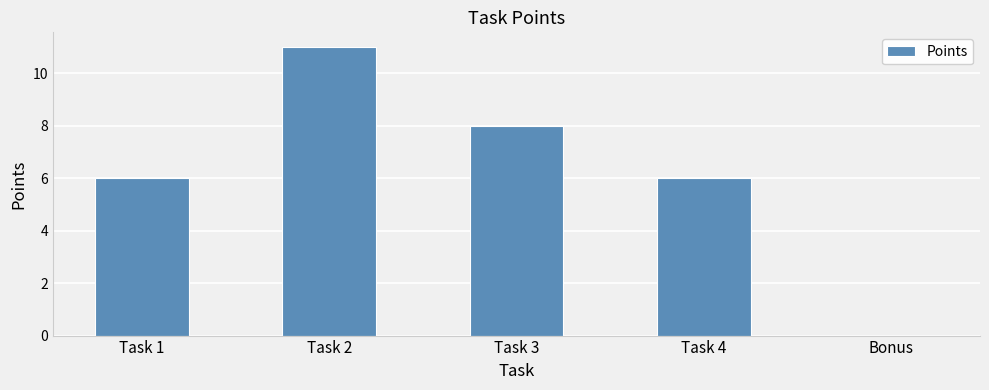

True or false: the data shows 14 at Task 3.

False